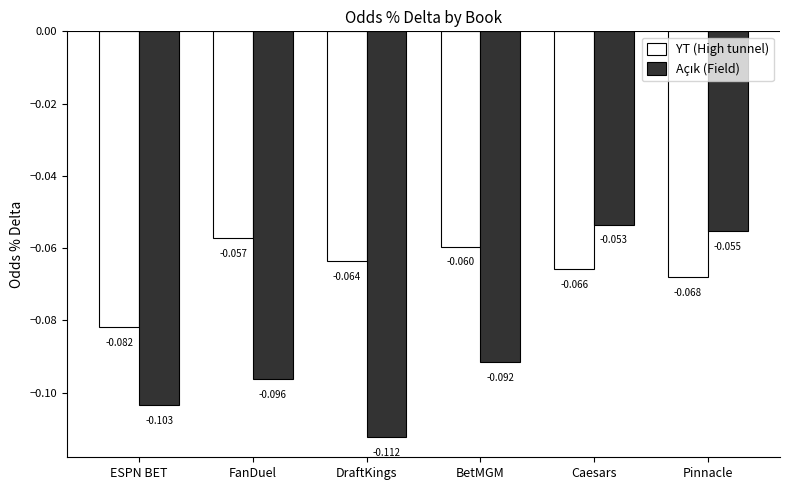

How many groups of bars are there?

6